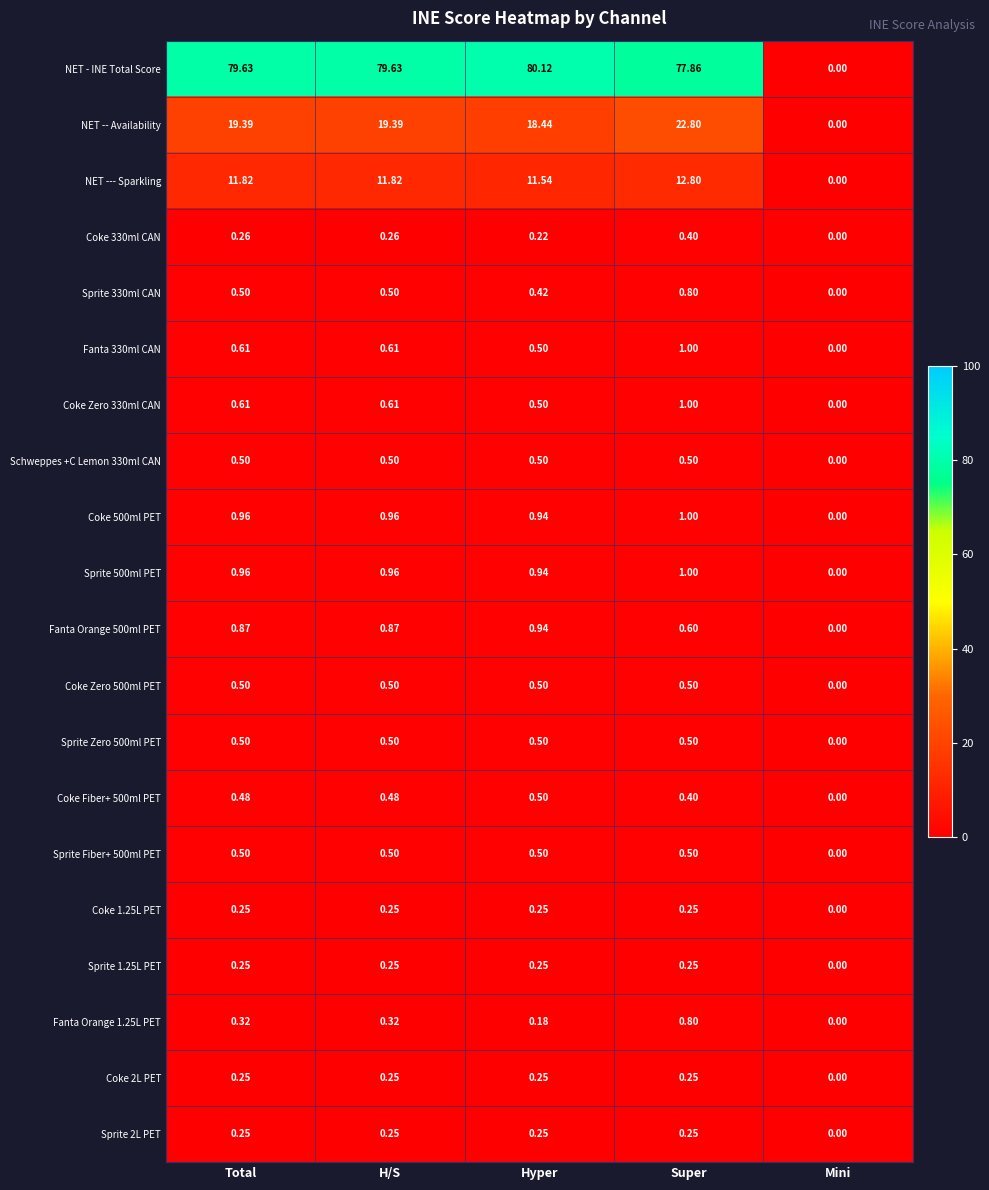

At which label is Fanta Orange 1.25L PET closest to 0?

Mini